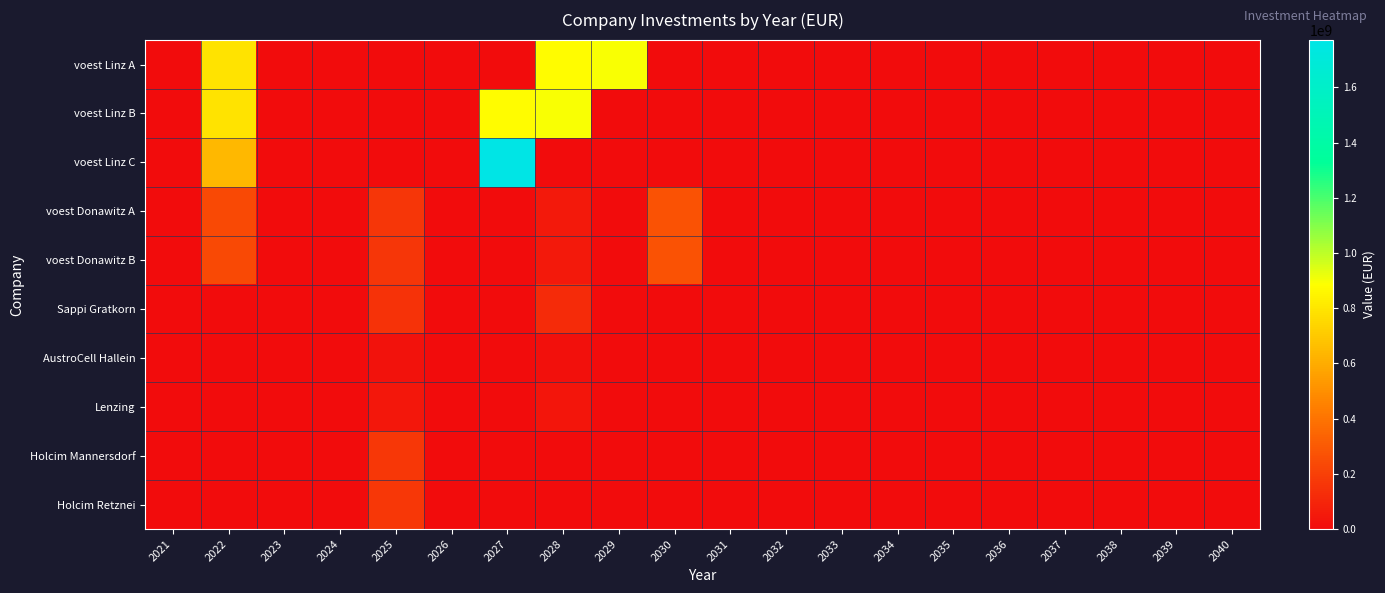

Which category has the highest value across all series?

2027